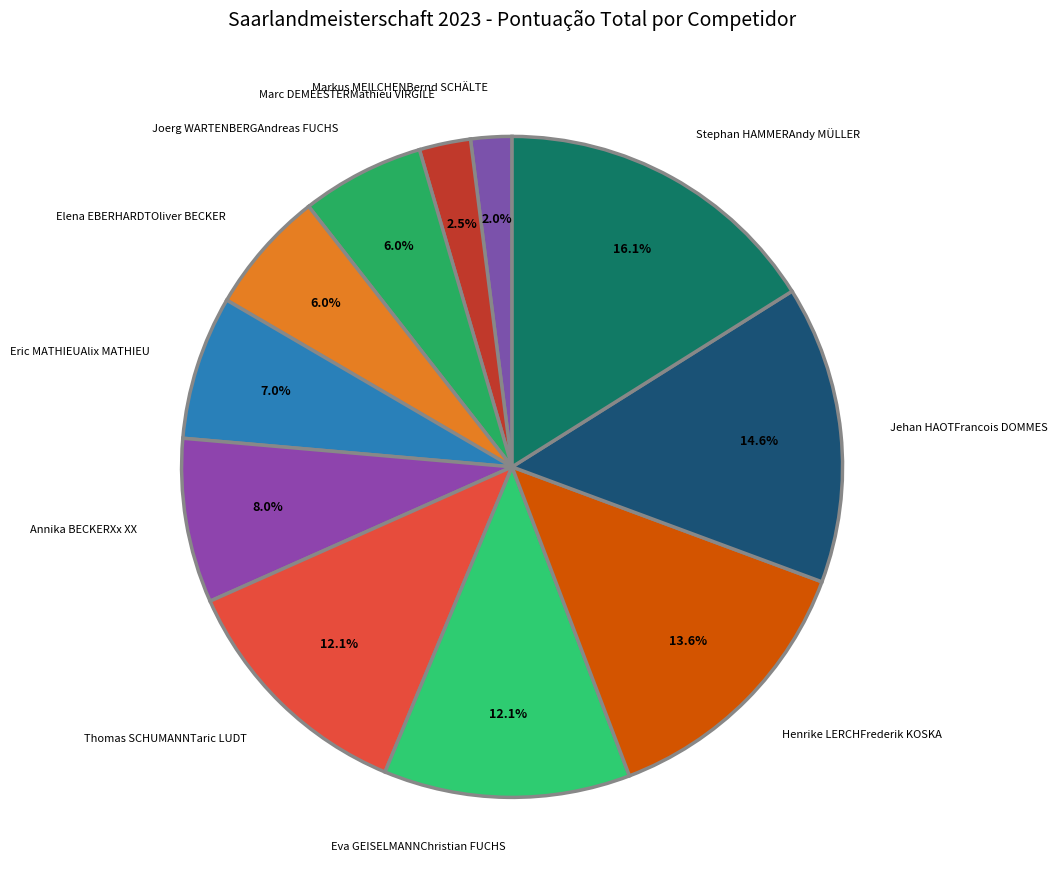

Count the number of slices in the pie.

11